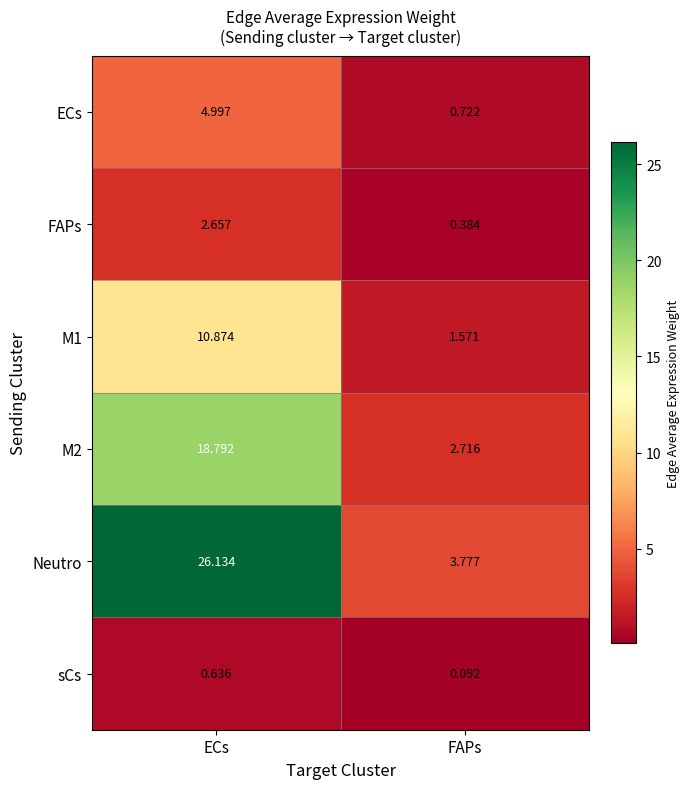

Which series changed the most between ECs and FAPs?

Neutro